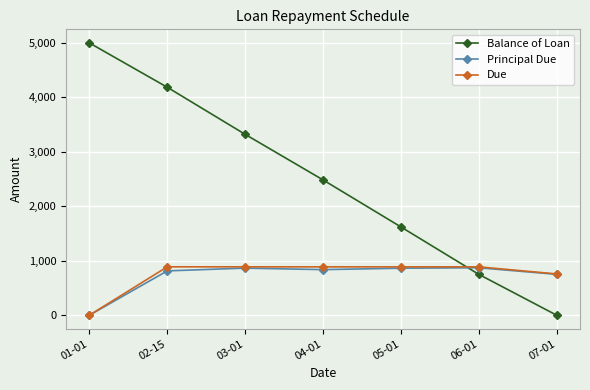

What is the difference between the maximum and minimum values in the Balance of Loan series?

5000.0